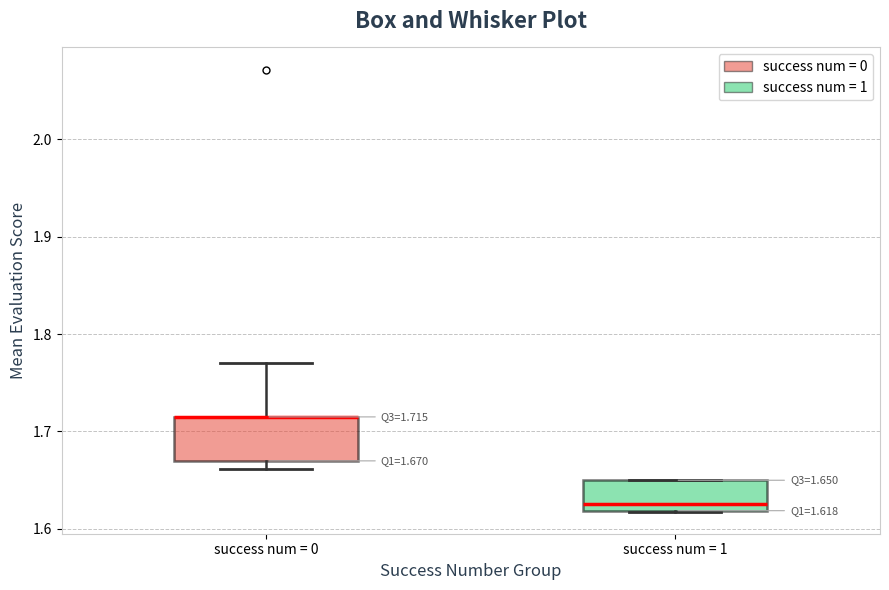

Which box is the tallest, from its lower edge to its upper edge?

success num = 0